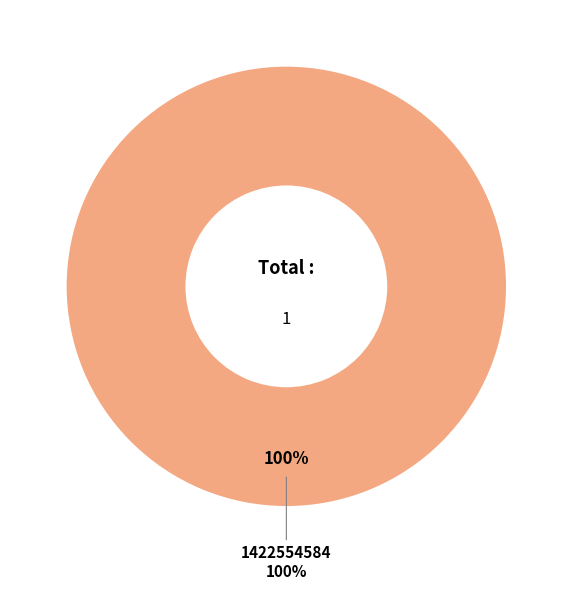

Does any single category account for the majority?

Yes